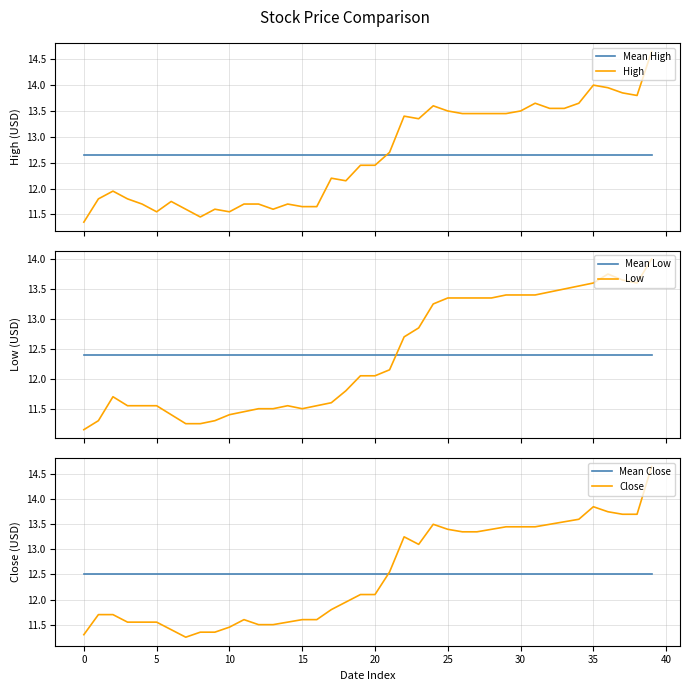

Which category has the lowest value in the Mean Close series?

−5